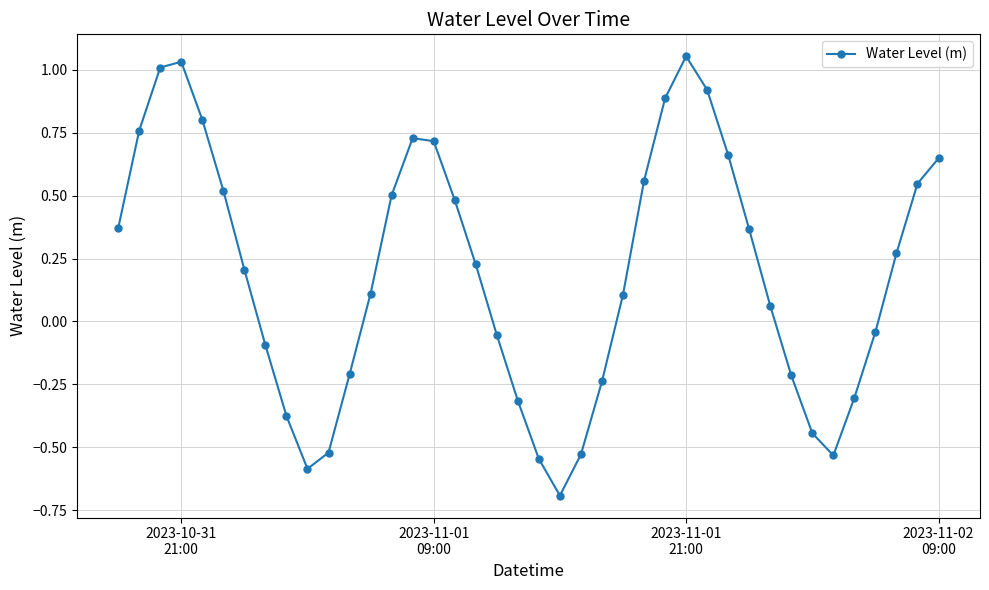

What is the difference between the maximum and minimum values?

1.7